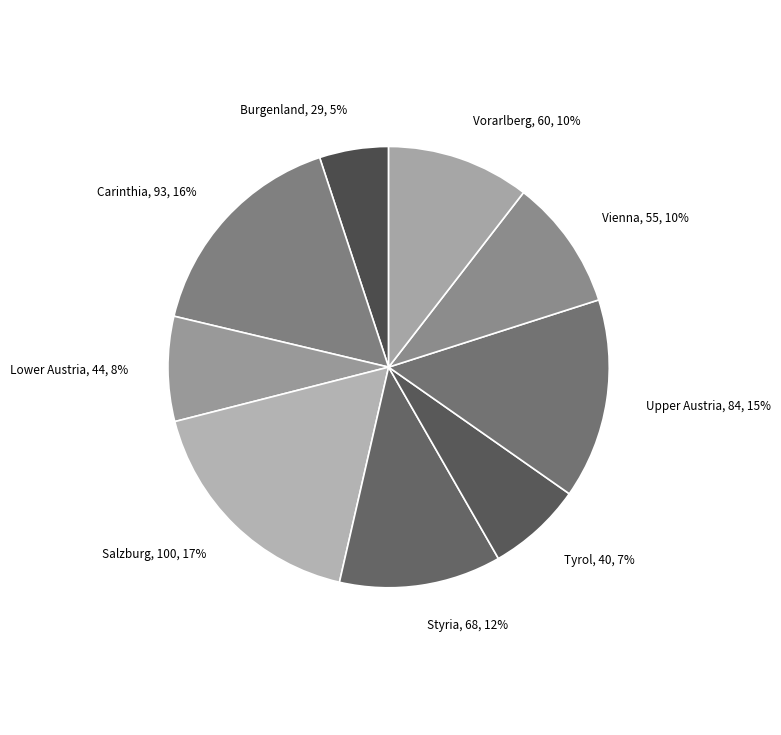

Does Vienna account for over 50% of the chart?

No